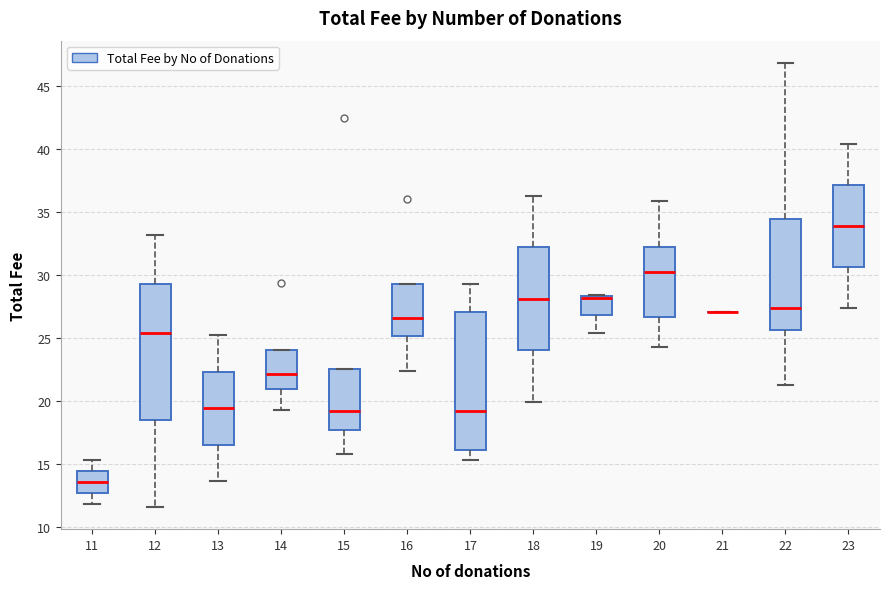

Reading left to right, transcribe this box plot: for each box, give where its median line is, the range the box spans, and where its two whiskers end, as read against the y-axis. The values are not printed on the chart, so give them approximately, as read against the axis.

11: median 13.5, box 12.5 to 14.5, whiskers 12.0 to 15.5
12: median 25.5, box 18.5 to 29.5, whiskers 11.5 to 33.0
13: median 19.5, box 16.5 to 22.5, whiskers 13.5 to 25.5
14: median 22.0, box 21.0 to 24.0, whiskers 19.5 to 24.0
15: median 19.0, box 17.5 to 22.5, whiskers 16.0 to 22.5
16: median 26.5, box 25.0 to 29.5, whiskers 22.5 to 29.5
17: median 19.0, box 16.0 to 27.0, whiskers 15.5 to 29.5
18: median 28.0, box 24.0 to 32.0, whiskers 20.0 to 36.5
19: median 28.0 (drawn on the box's upper edge), box 27.0 to 28.5, whiskers 25.5 to 28.5
20: median 30.5, box 26.5 to 32.0, whiskers 24.5 to 36.0
21: box collapsed to a line at 27.0, whiskers 27.0 to 27.0
22: median 27.5, box 25.5 to 34.5, whiskers 21.5 to 47.0
23: median 34.0, box 30.5 to 37.0, whiskers 27.5 to 40.5